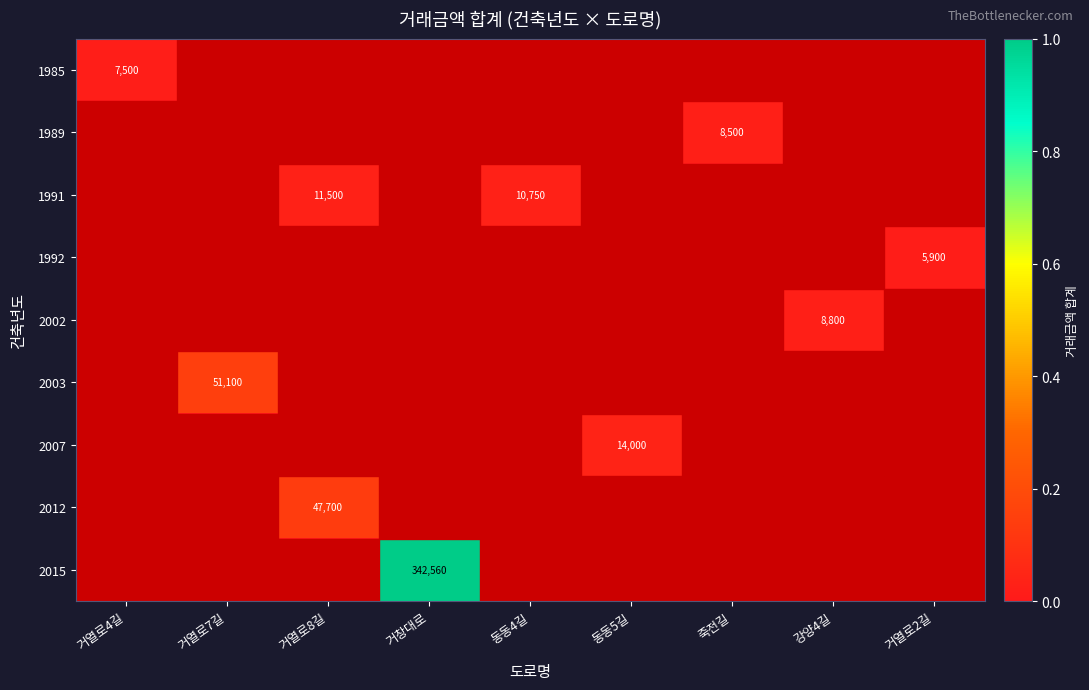

Is it true that 2007 equals 14000 at 동동5길?

True